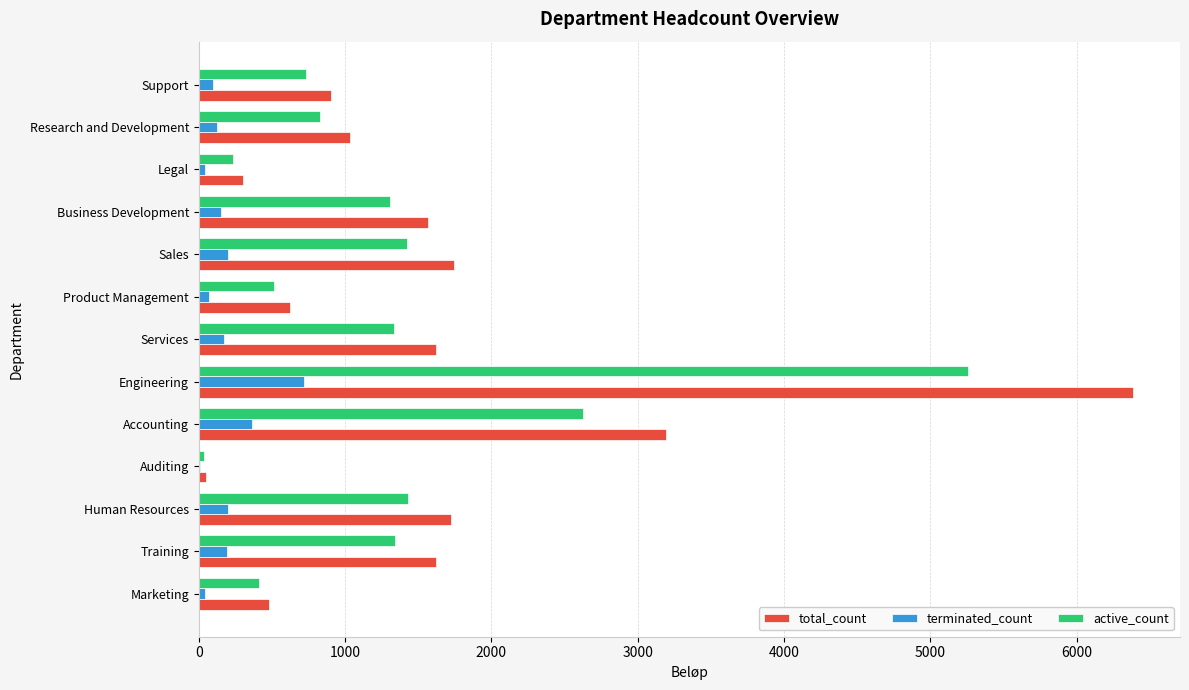

At which category is the sum across all series the highest?

Engineering